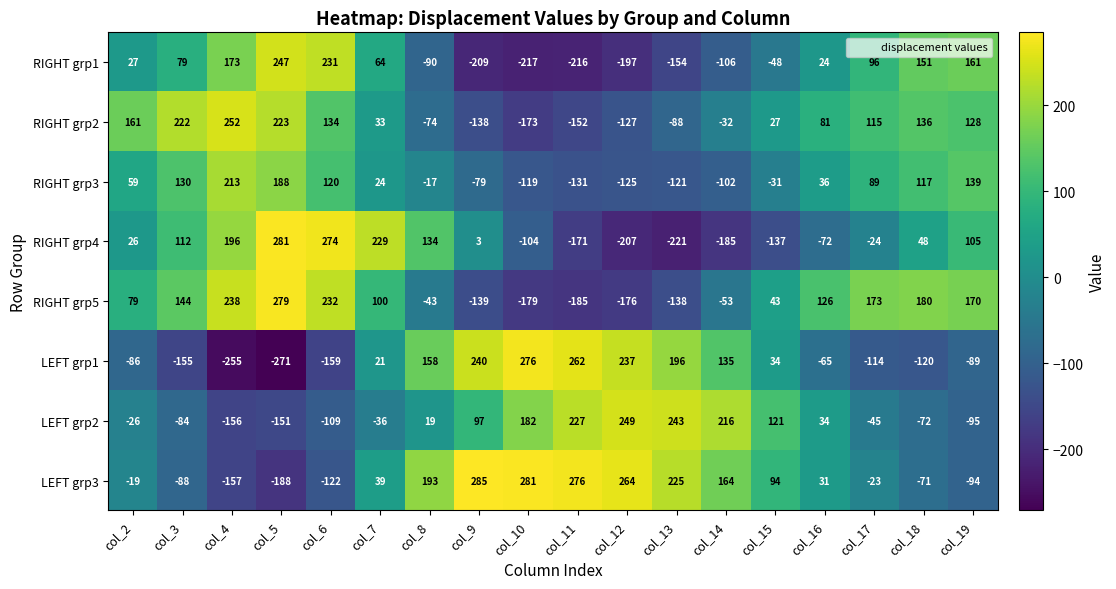

What is the approximate value of RIGHT grp5 at col_6?

232